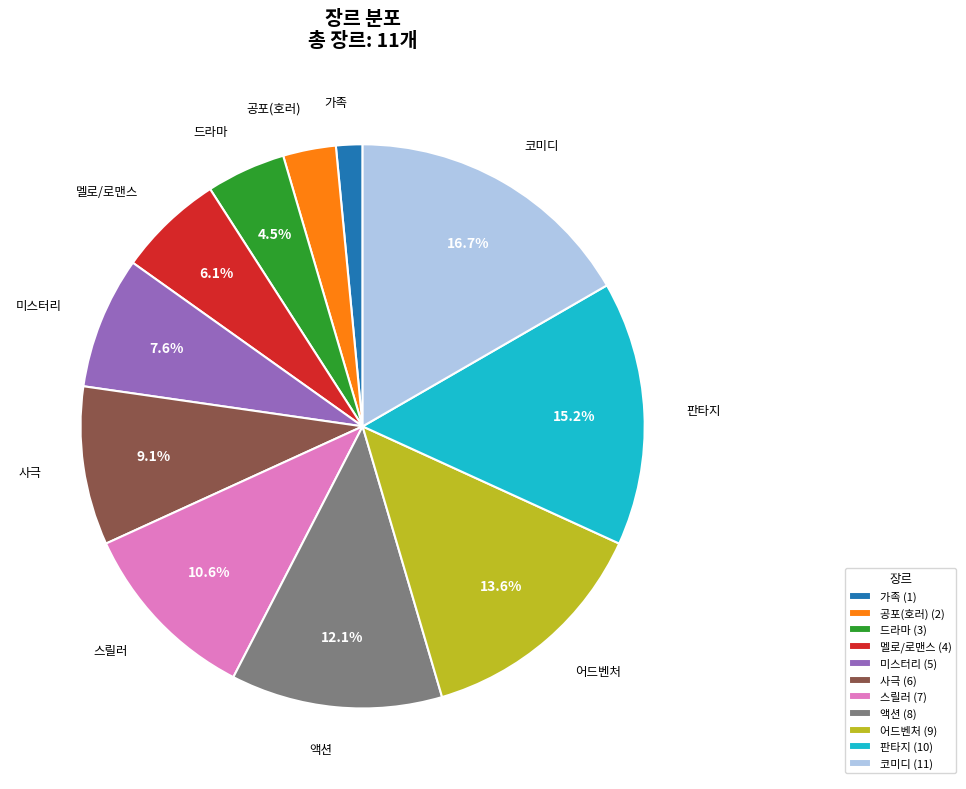

To the nearest percent, what percentage of the pie is 미스터리?

8%